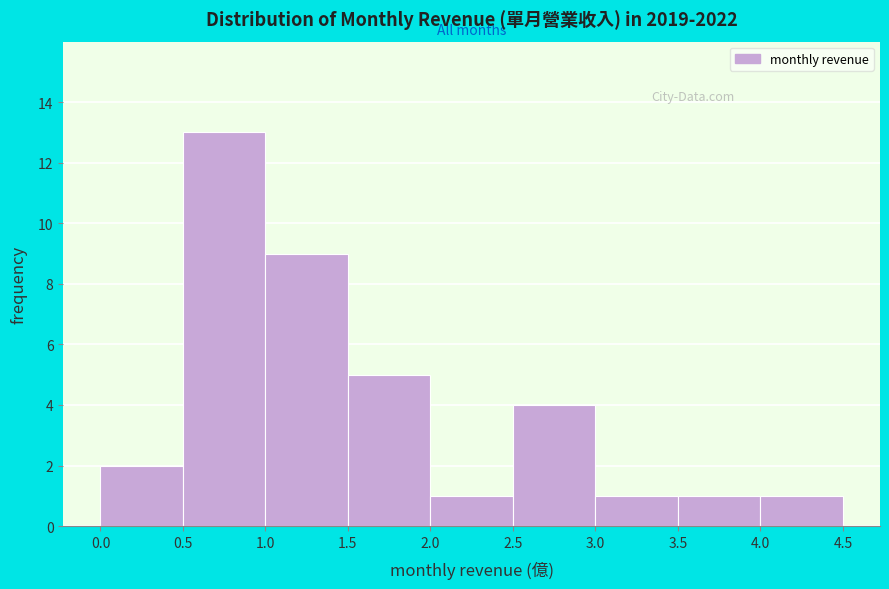

How tall is the bar that spans 0.5 to 1.0 on the x-axis? The values are not printed on the chart, so give them approximately, as read against the axis.

13